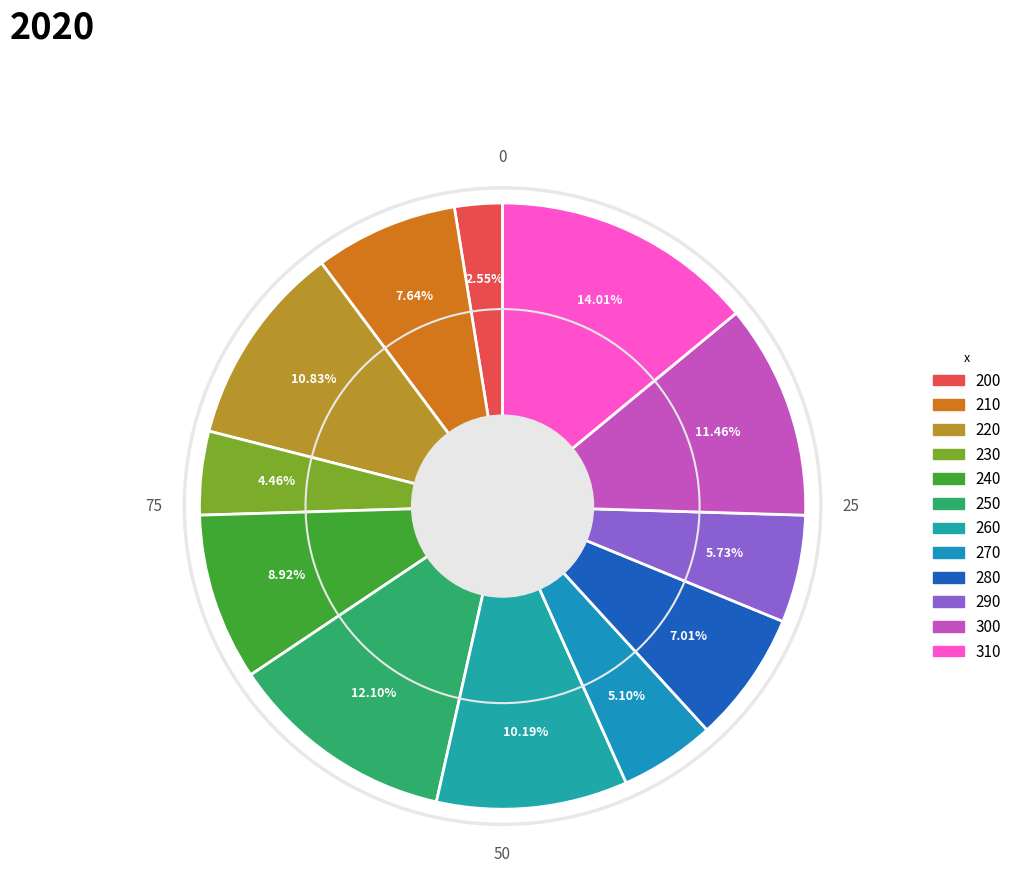

True or false: 280 accounts for 1% of the total.

False